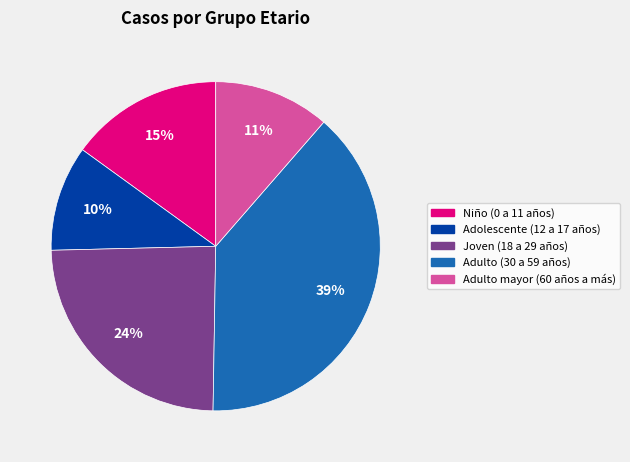

The Niño (0 a 11 años) slice represents 15% of the pie. True or false?

True